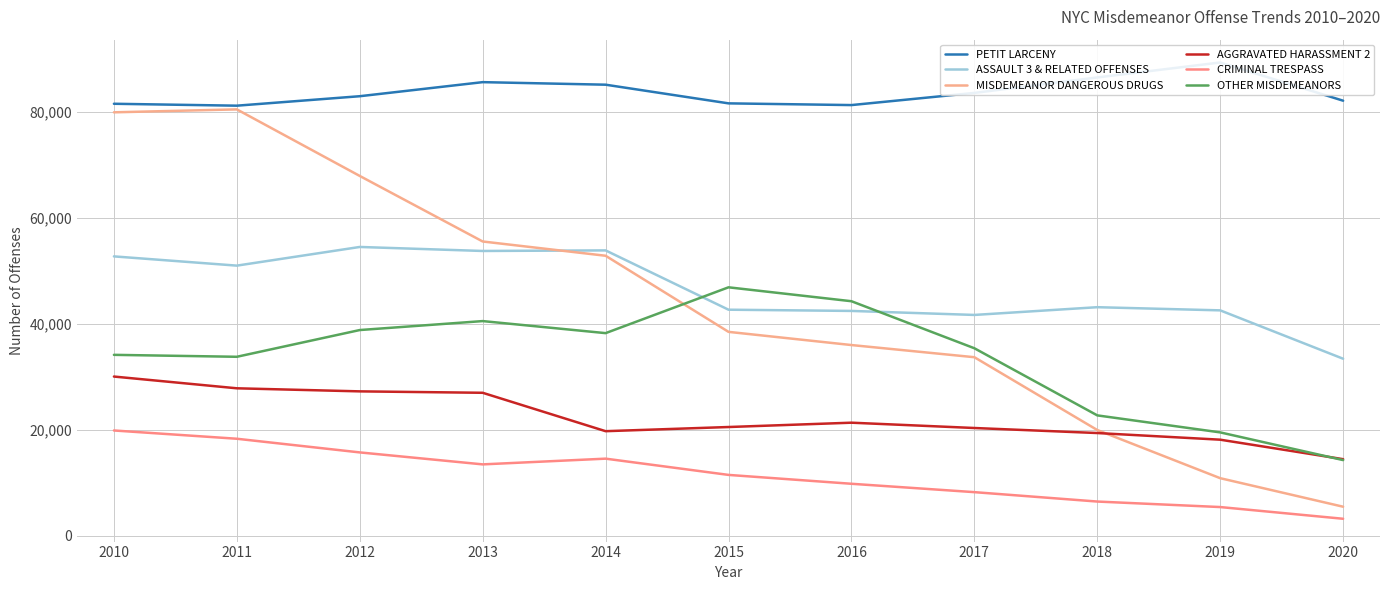

What is the value of the OTHER MISDEMEANORS point at the 5th from the left?

38230